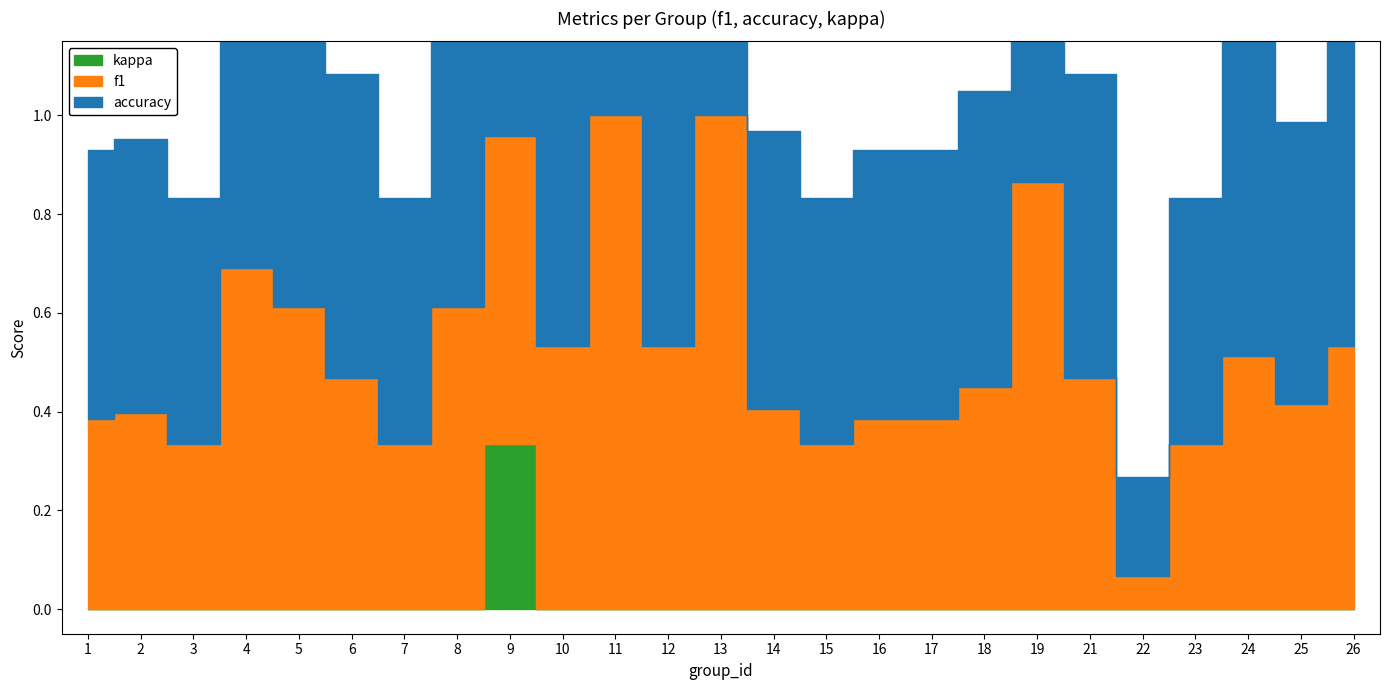

Count the number of data series in this chart.

3